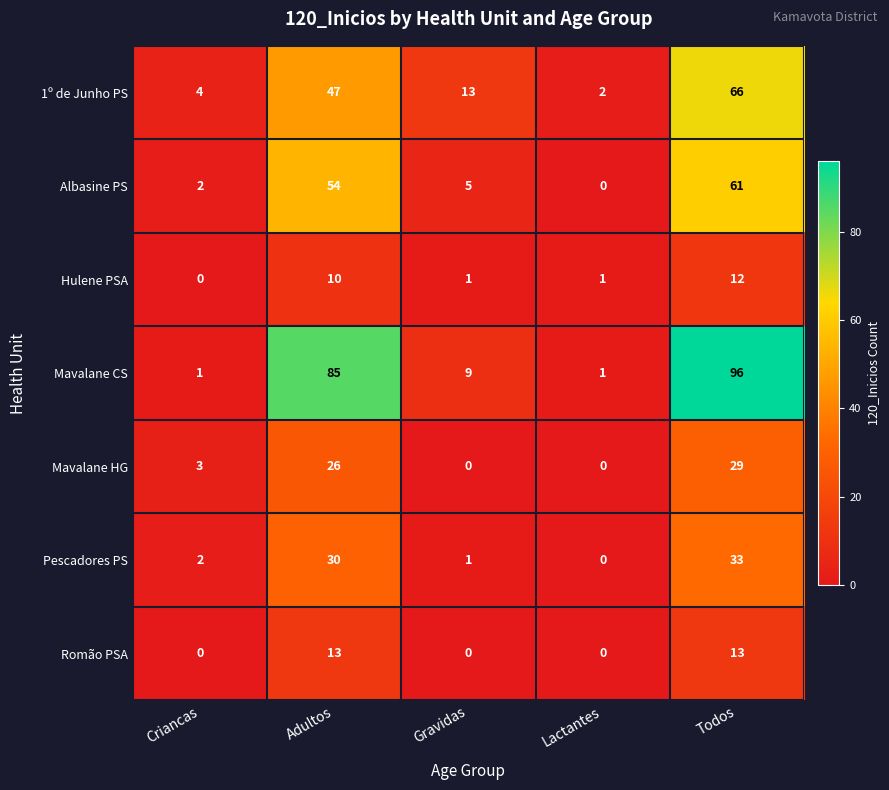

Is it true that Mavalane HG equals 40 at Adultos?

False